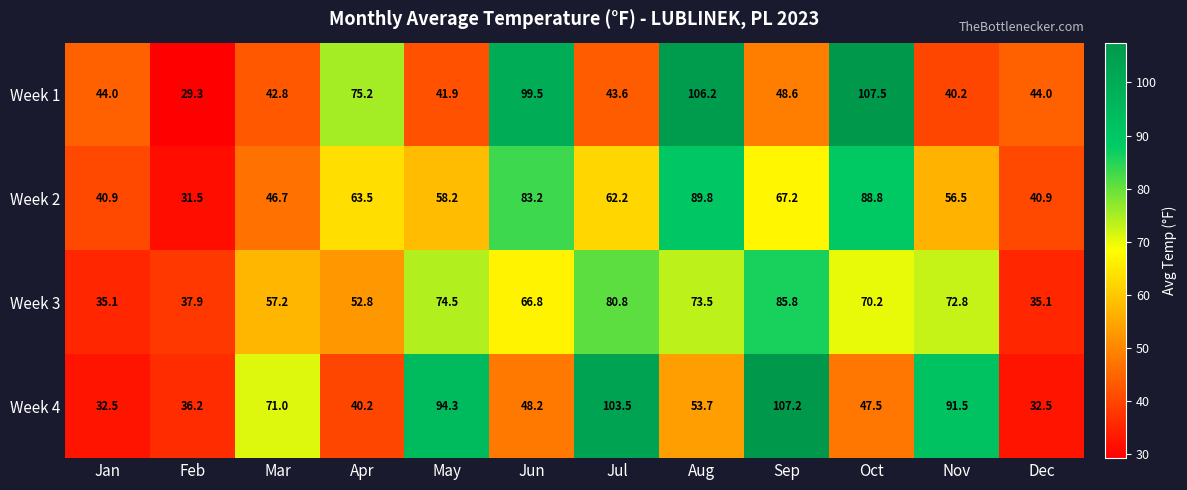

List the series in order of their overall mean, lowest first.

Week 1, Week 2, Week 3, Week 4